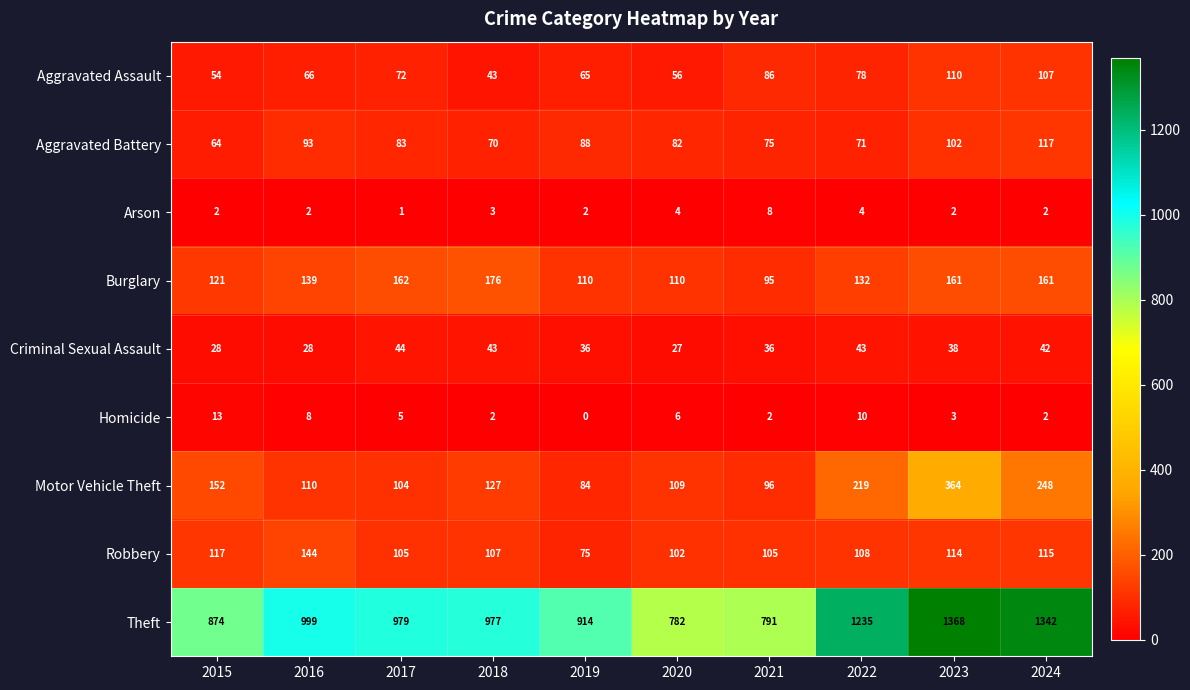

What is the sum of all Criminal Sexual Assault values?

365